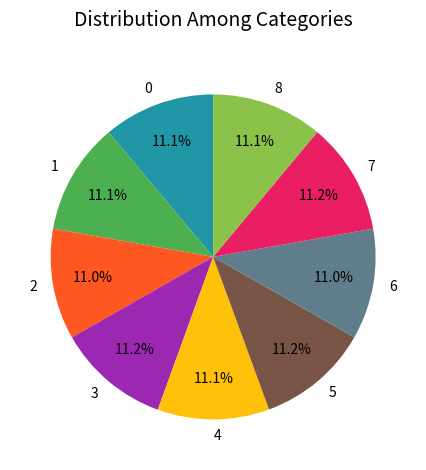

To the nearest percent, what is the combined percentage of 5 and 4?

22%